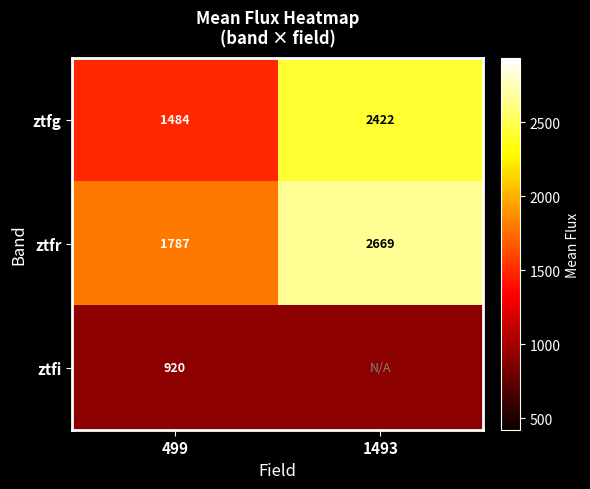

Is the value of ztfg at 1493 greater than the value of ztfr at 499?

Yes